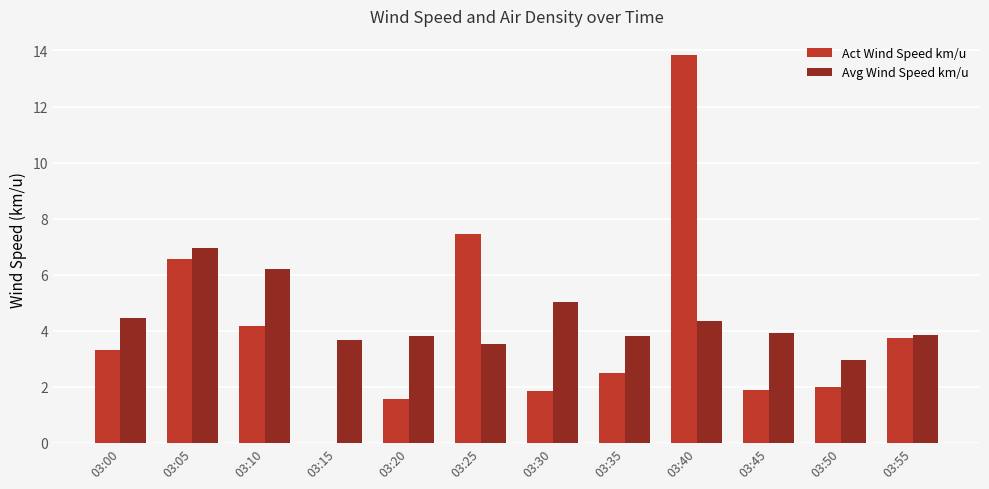

Which label corresponds to the largest value in the chart?

03:40